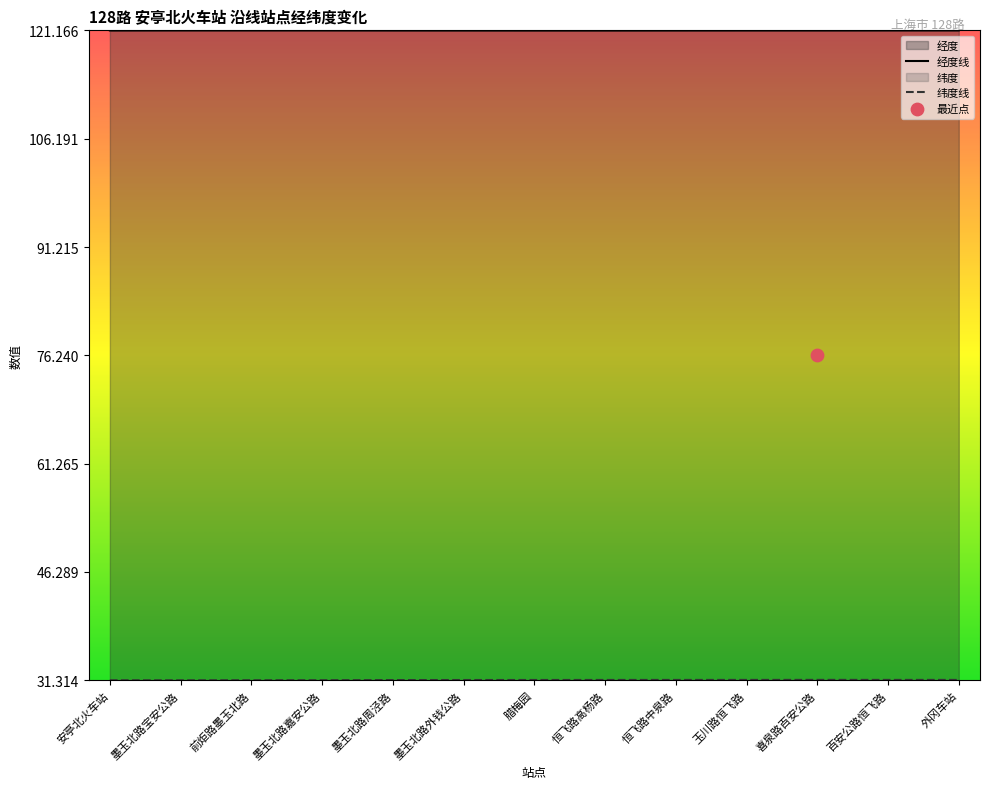

What is the total value across all series at 恒飞路高杨路?

152.5